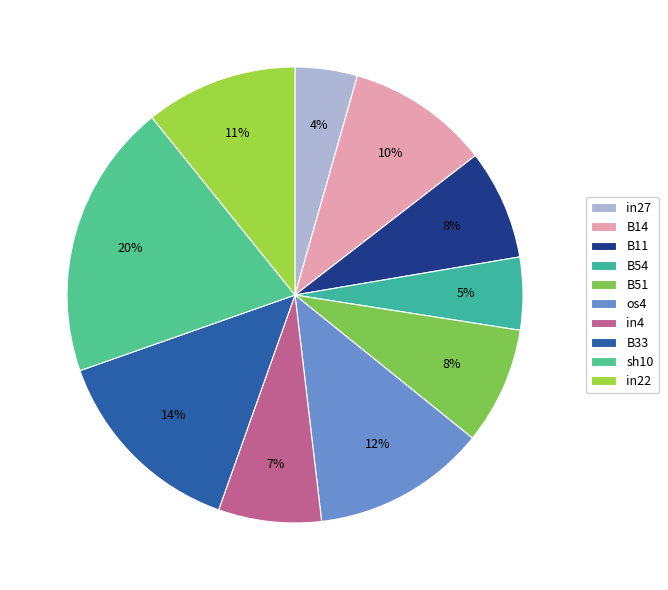

Which slice is the largest?

sh10